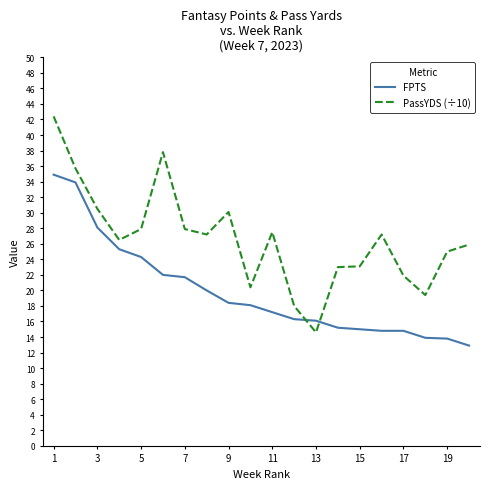

What is the difference between the maximum and minimum values in the FPTS series?

22.0